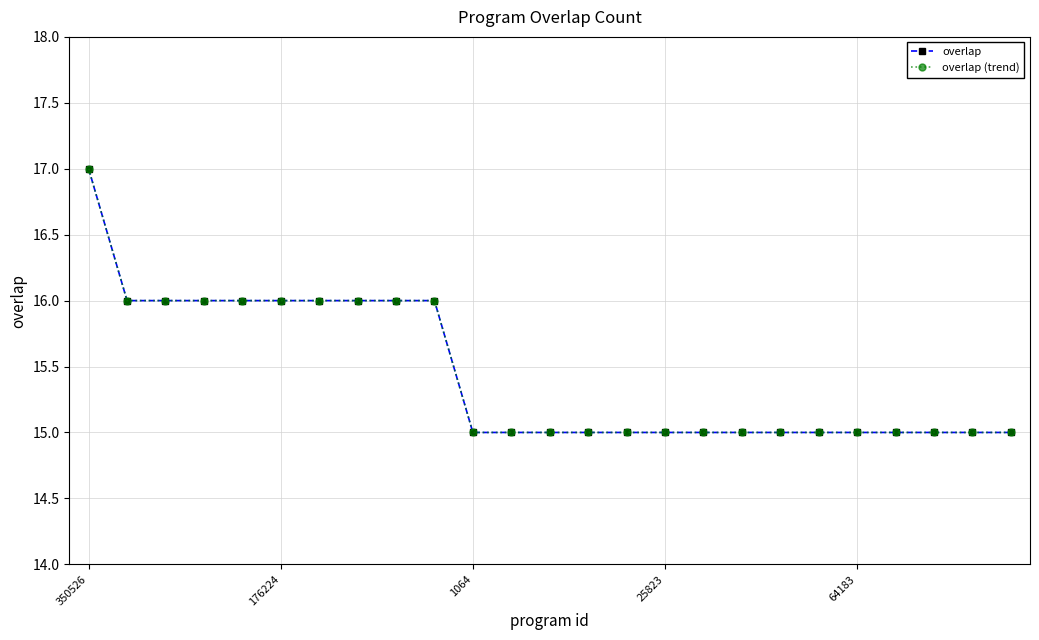

True or false: overlap (trend) has more than 1 points higher than both neighbors.

False